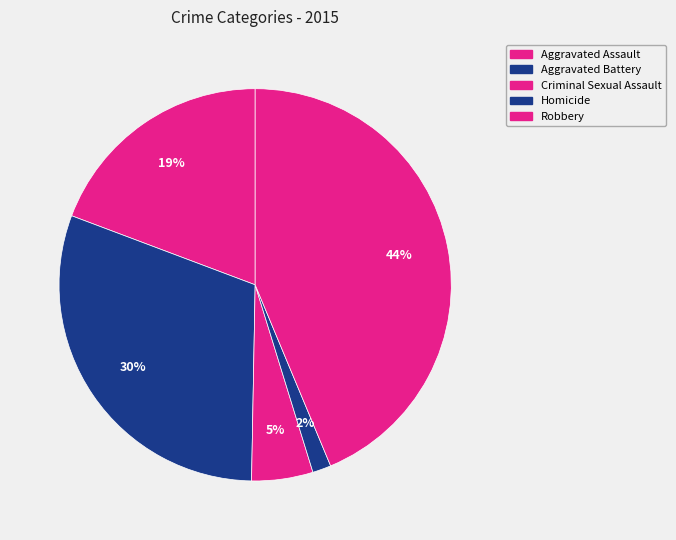

Combined, what portion of the pie is Aggravated Assault and Homicide?

20.8%